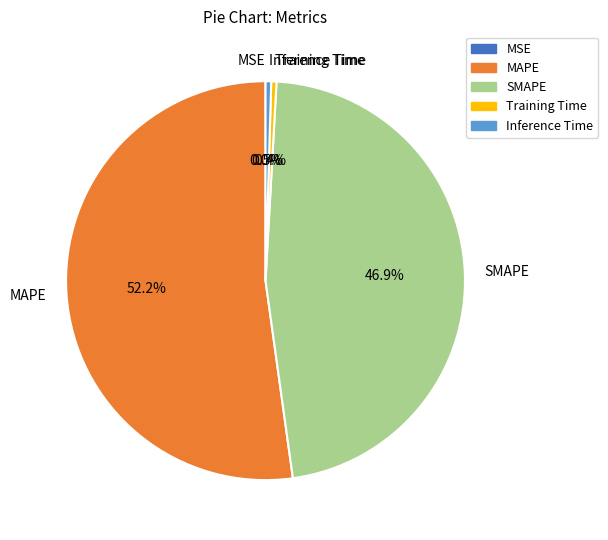

Which slice is the largest?

MAPE